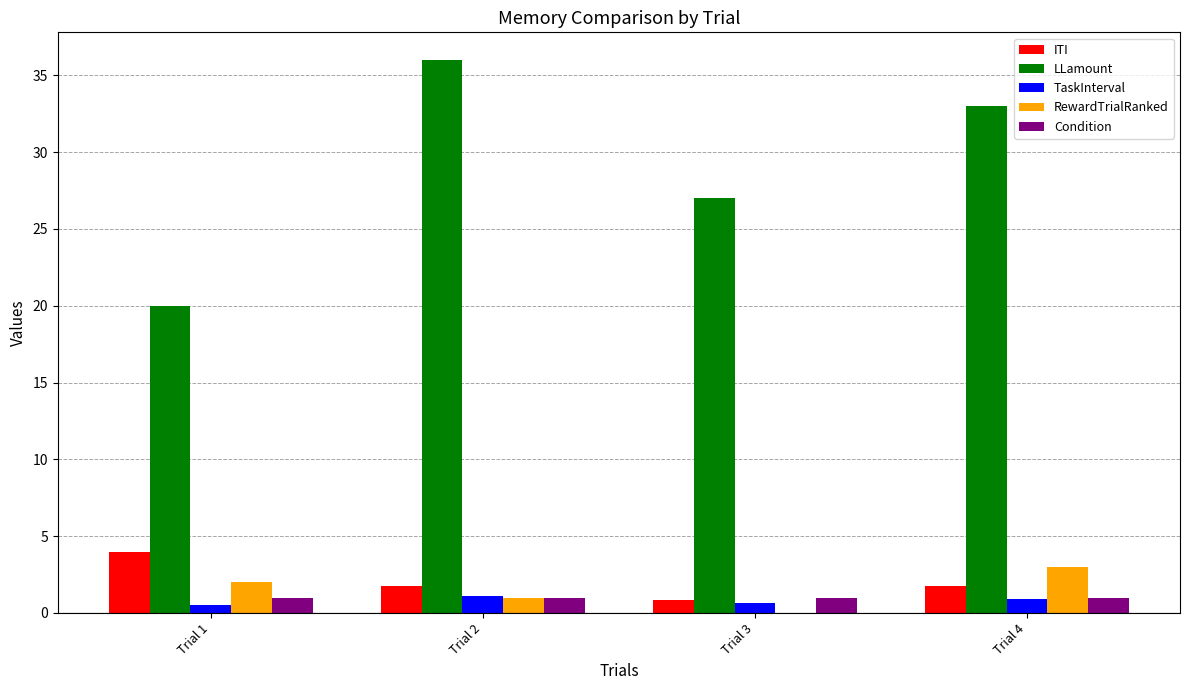

What are all the series names shown in the legend?

ITI, LLamount, TaskInterval, RewardTrialRanked, Condition